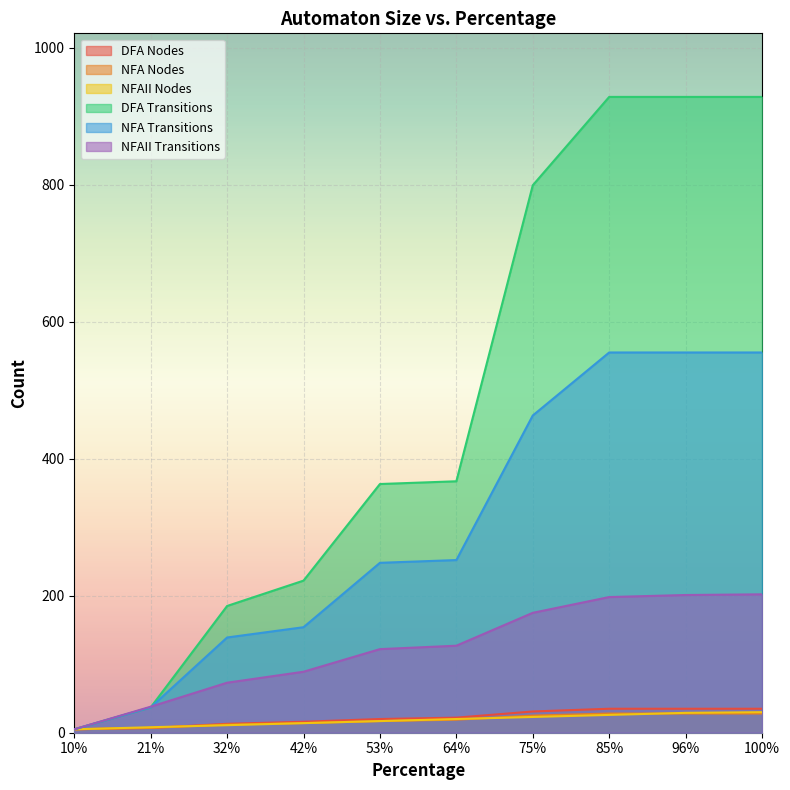

Read the DFA Transitions value at 64%, to the nearest 100.

400